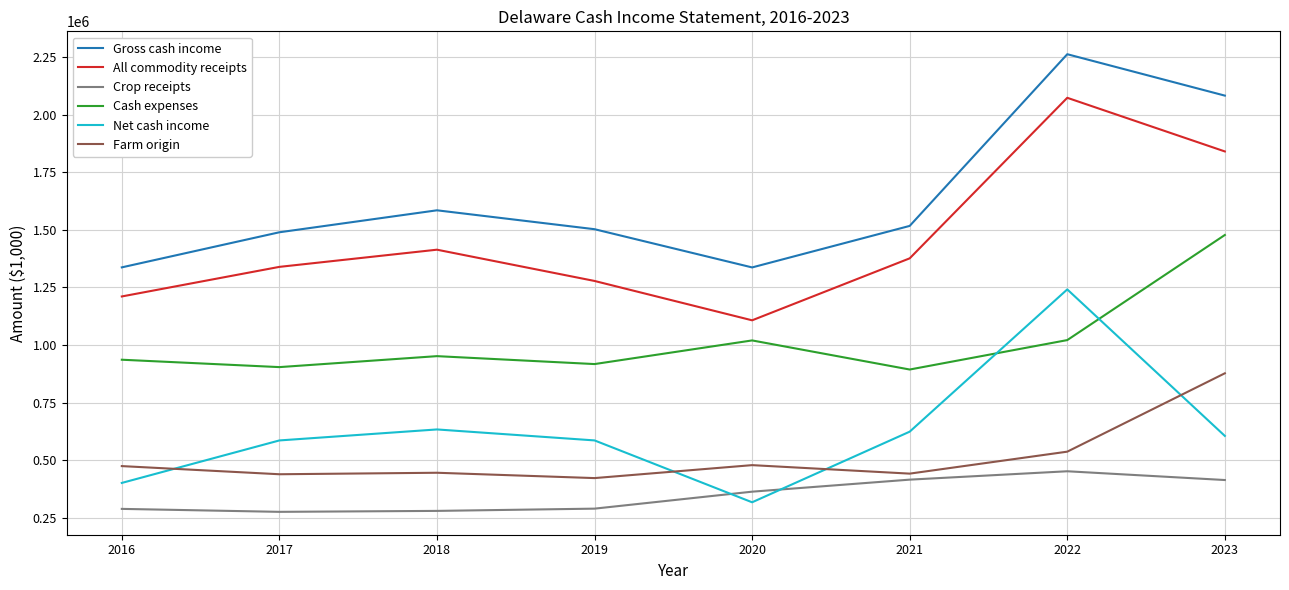

What is the spread (max minus min) of values at 2019?

1213196